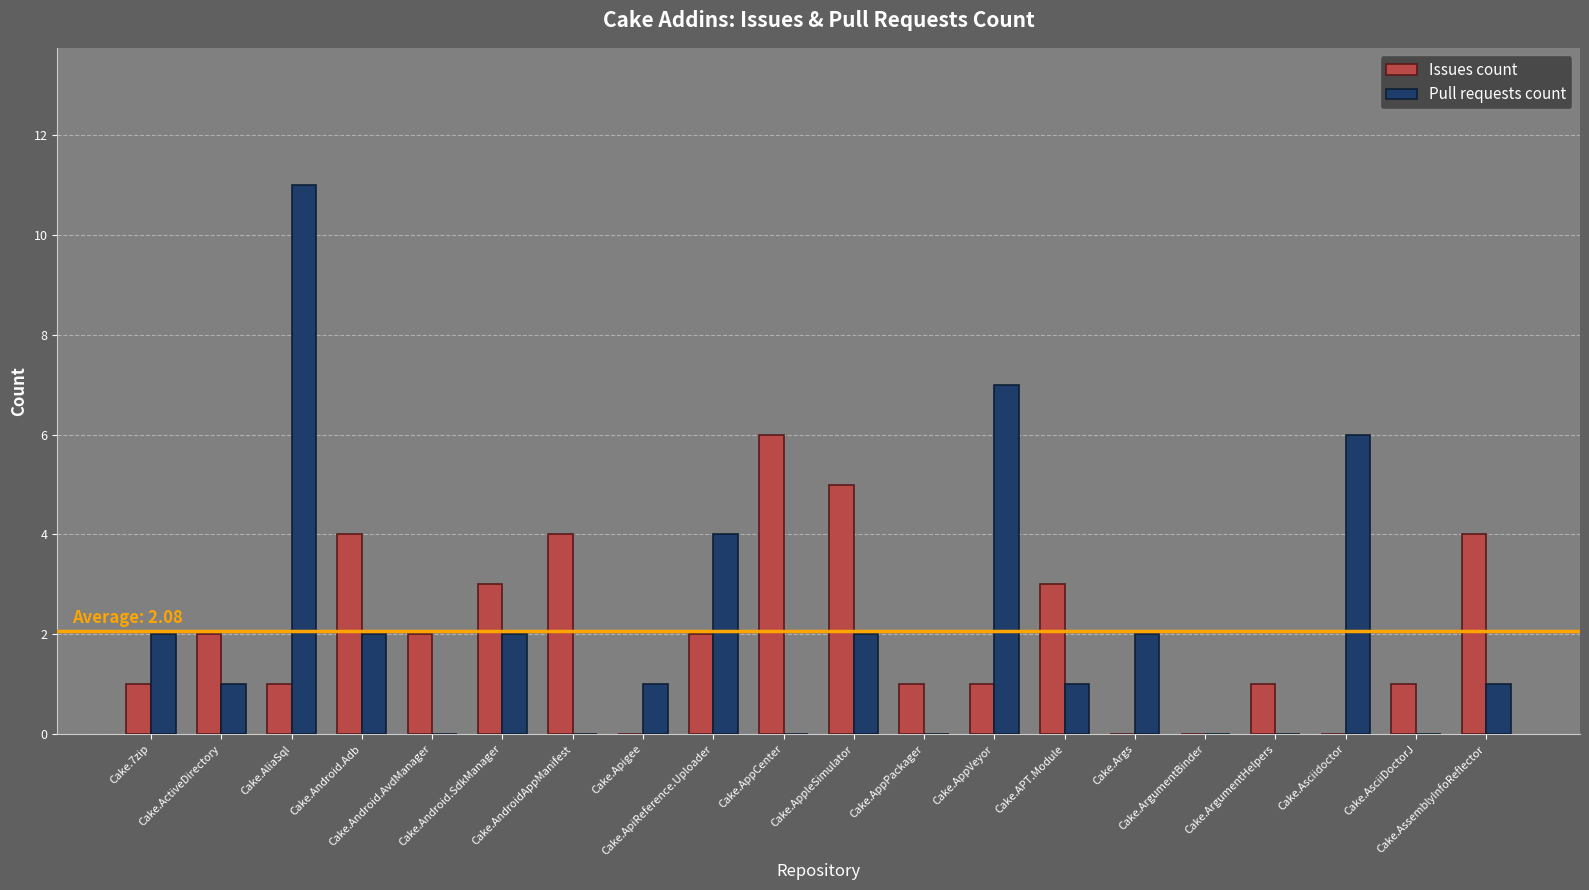

What is the maximum value shown in the chart?

11